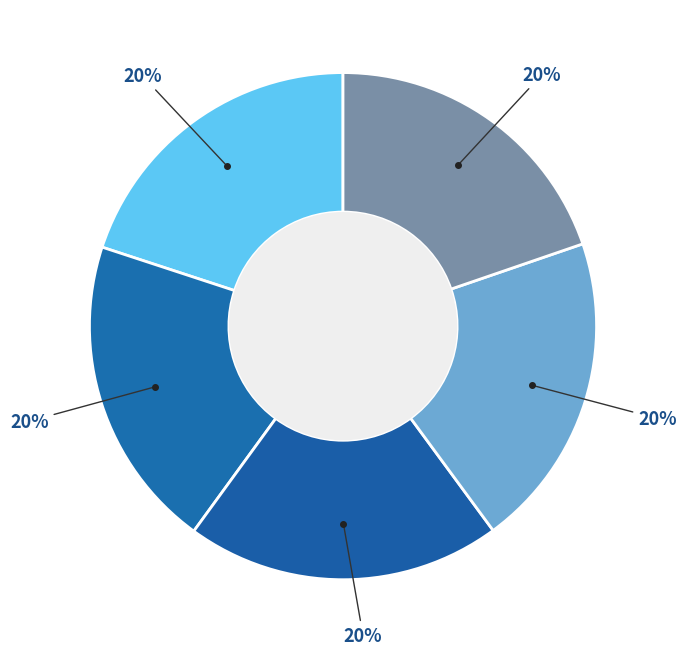

Does any single category account for the majority?

No